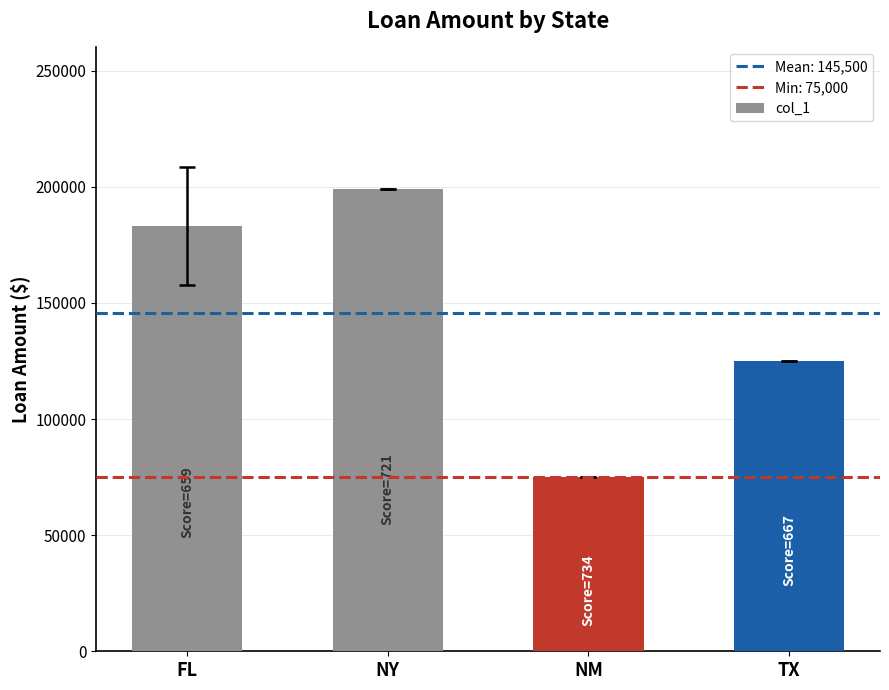

List the labels in order of value, smallest first.

NM, TX, FL, NY